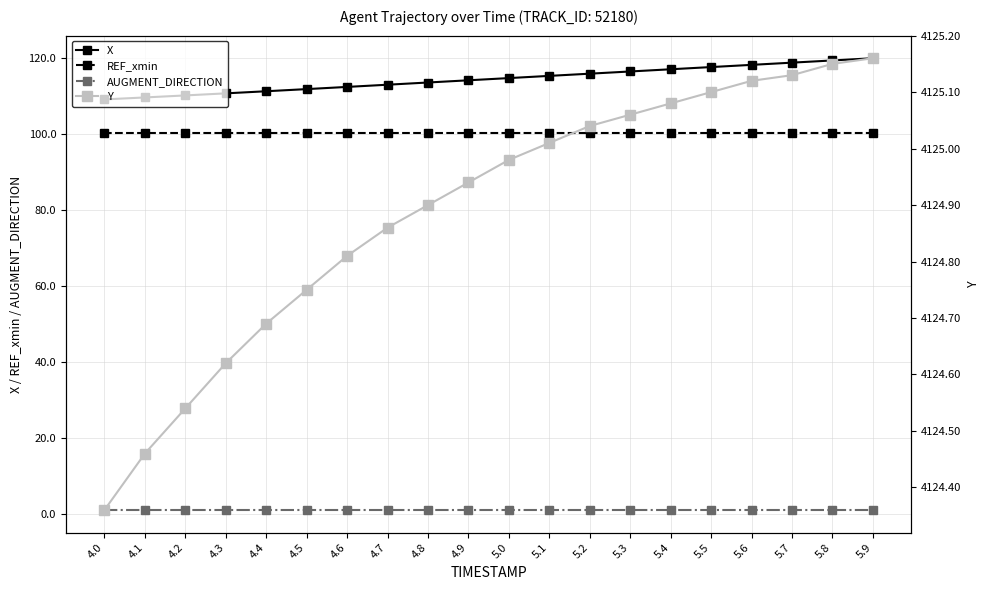

What is the label of the 2nd point from the left?

4.1